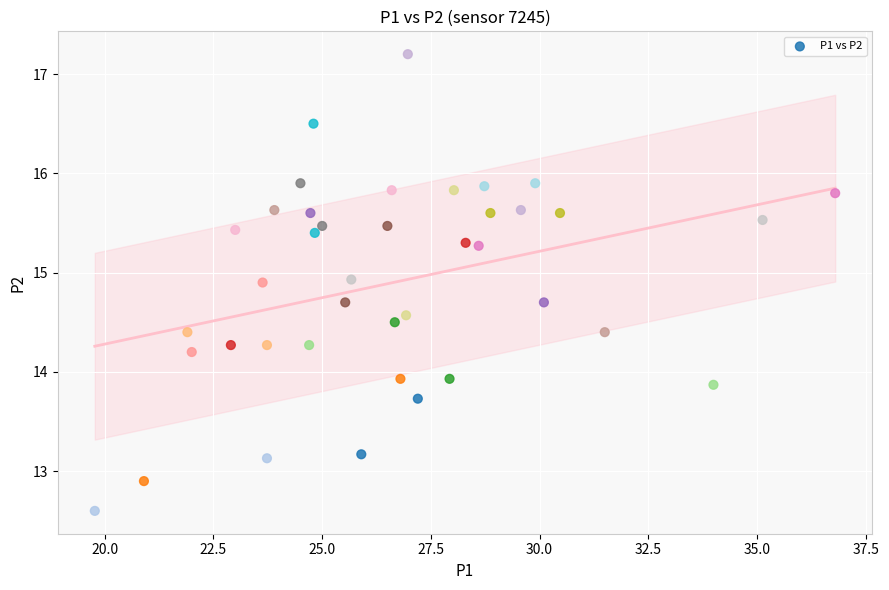

What is the range of X values (max minus min)?

17.0